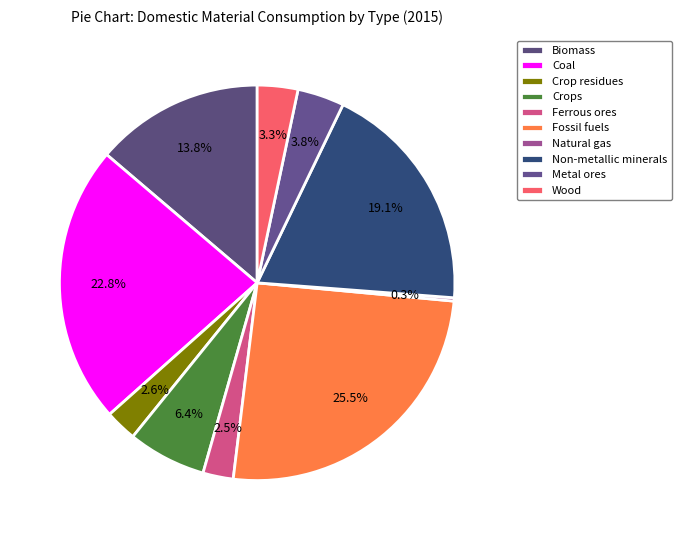

The Natural gas slice represents 11% of the pie. True or false?

False